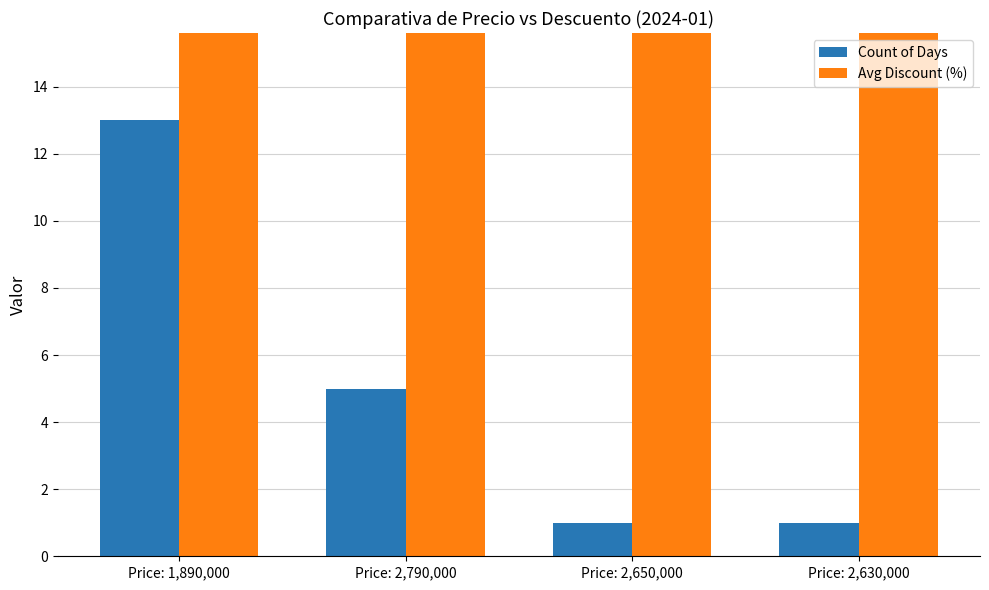

List the series in order of their peak value, lowest first.

Count of Days, Avg Discount (%)